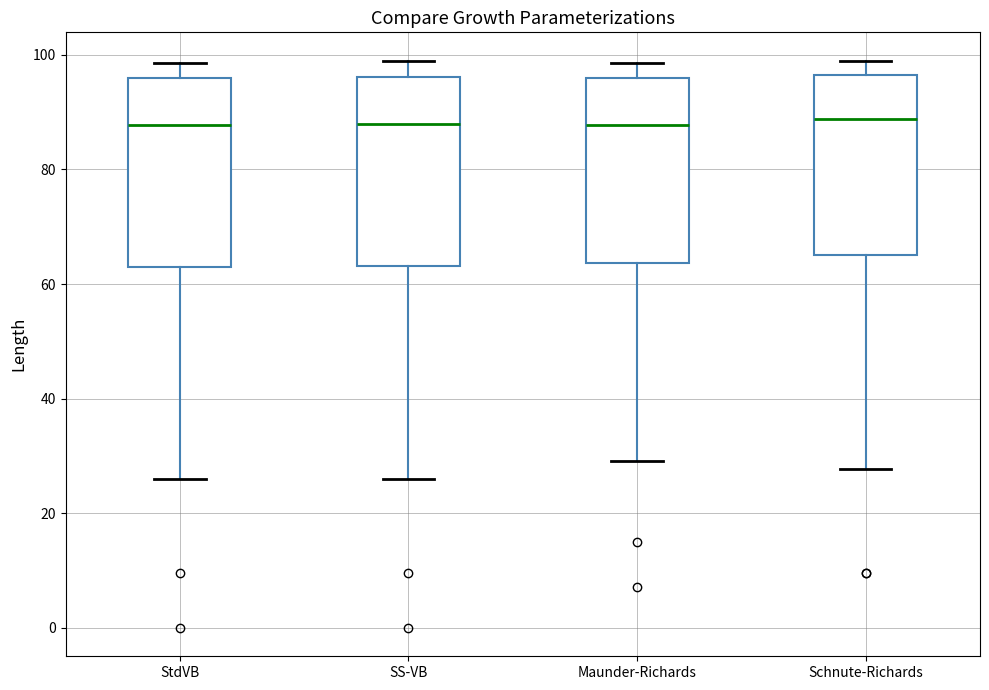

Reading left to right, transcribe this box plot: for each box, give where its median line is, the range the box spans, and where its two whiskers end, as read against the y-axis. The values are not printed on the chart, so give them approximately, as read against the axis.

StdVB: median 88, box 64 to 96, whiskers 26 to 98
SS-VB: median 88, box 64 to 96, whiskers 26 to 98
Maunder-Richards: median 88, box 64 to 96, whiskers 30 to 98
Schnute-Richards: median 88, box 66 to 96, whiskers 28 to 98